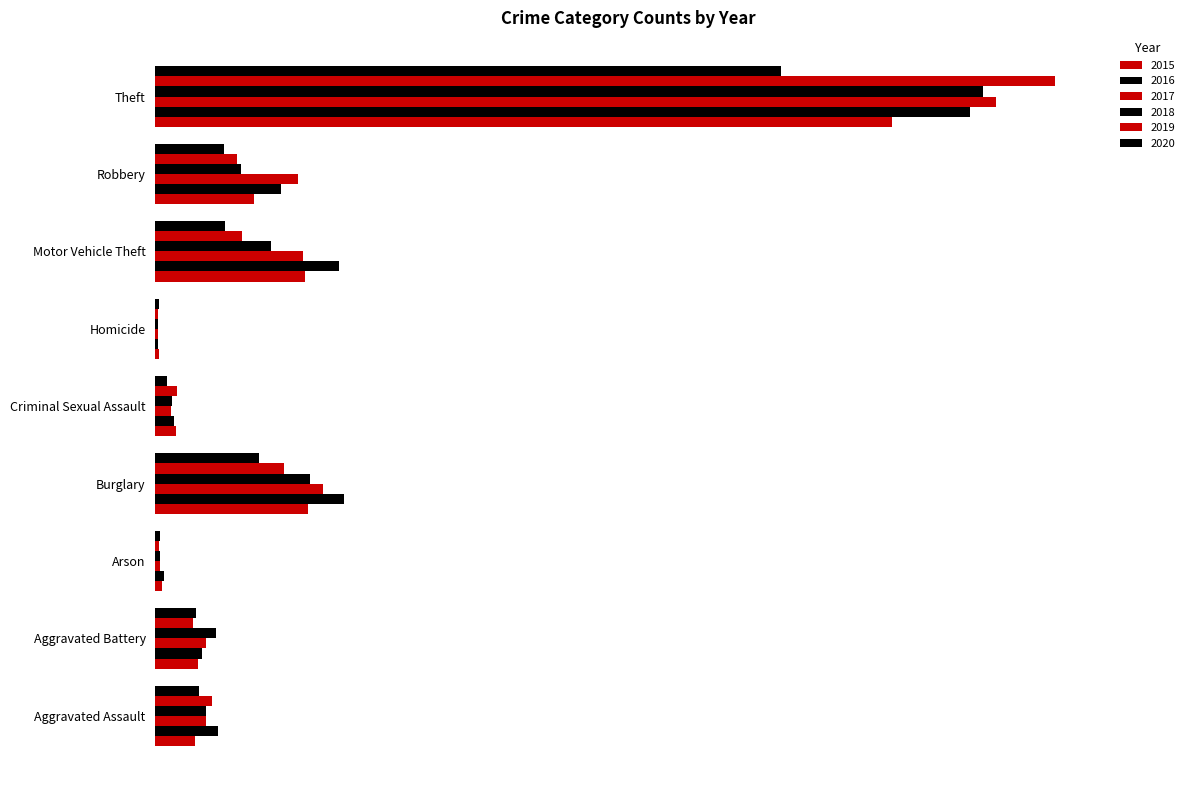

What is the sum of all 2020 values?

1373